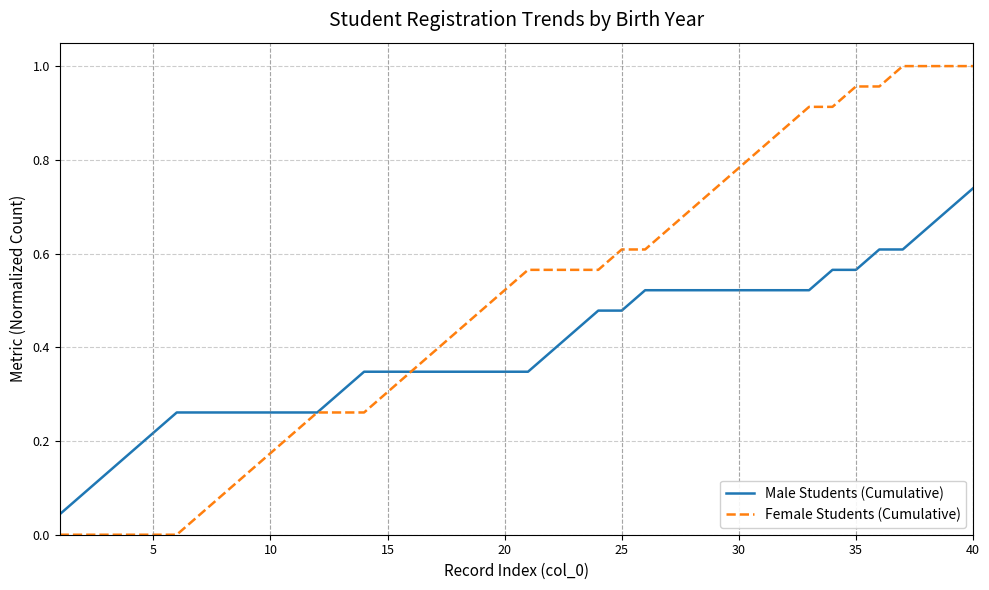

List the series in order of their overall mean, lowest first.

Male Students (Cumulative), Female Students (Cumulative)